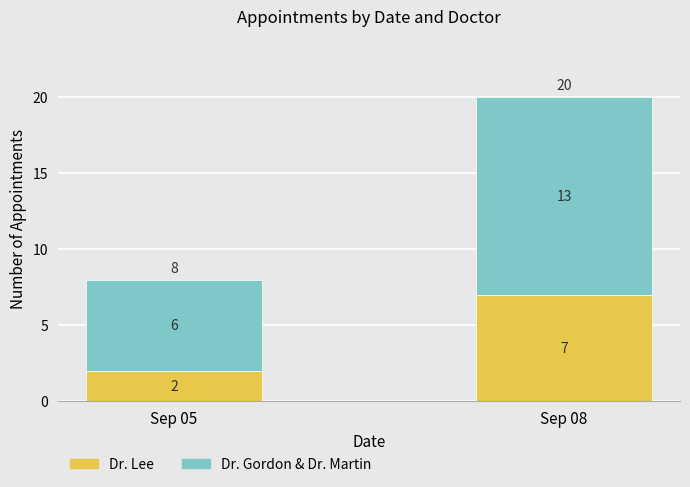

What is the sum of the Dr. Lee values at Sep 05 and Sep 08?

9